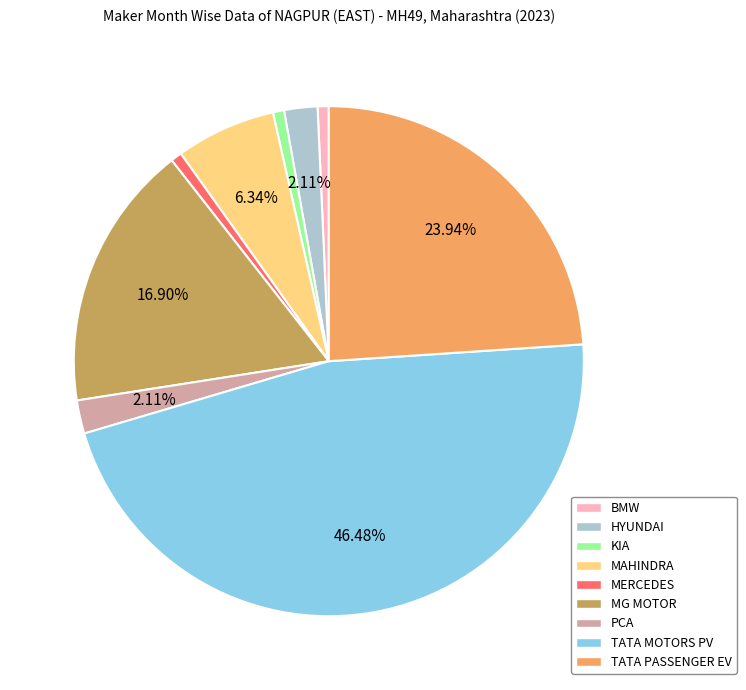

Do MERCEDES and HYUNDAI together represent more than half of the pie?

No